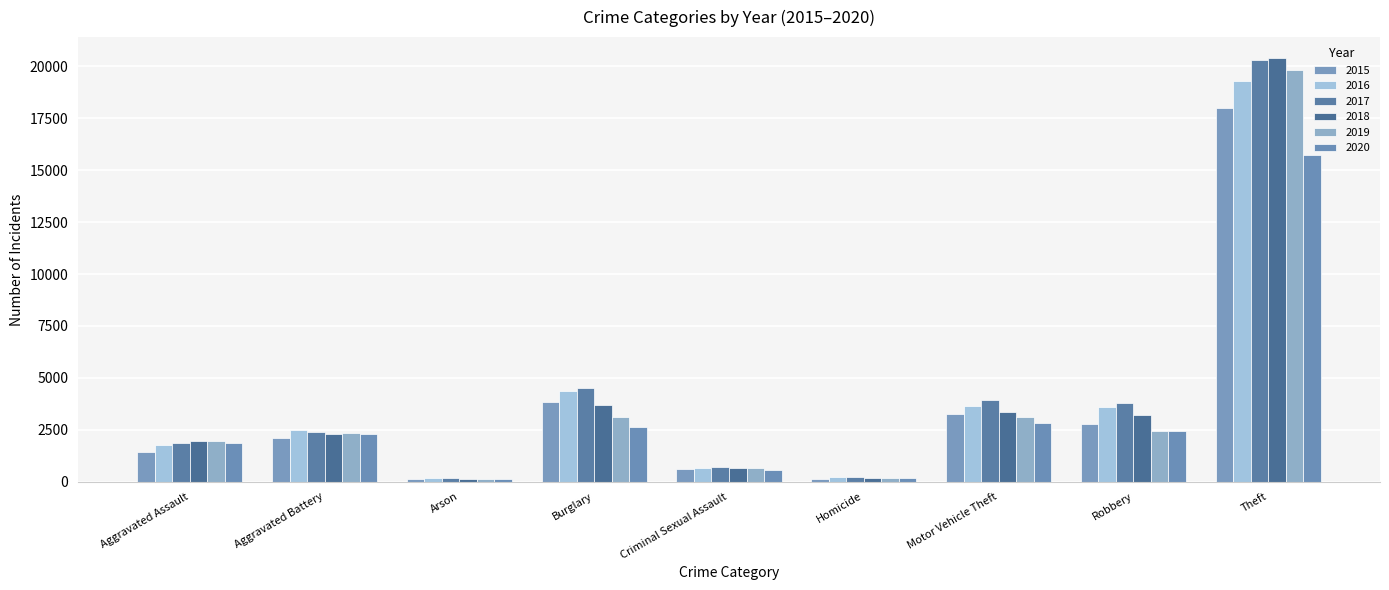

Does the chart contain stacked bars?

No